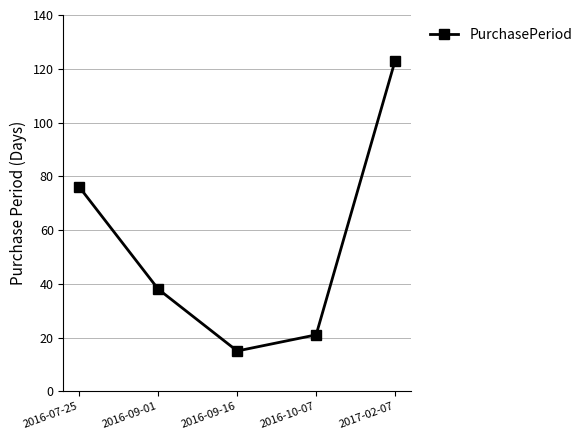

List the labels in order of value, smallest first.

2016-09-16, 2016-10-07, 2016-09-01, 2016-07-25, 2017-02-07